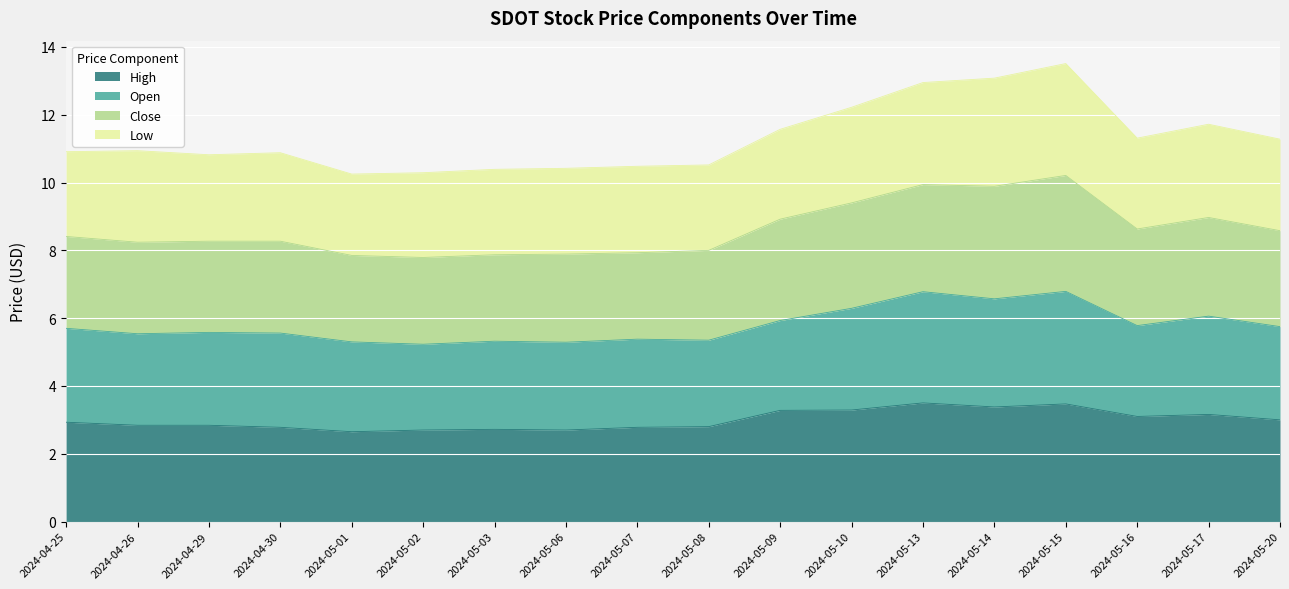

Which series has the largest total across all categories?

Close